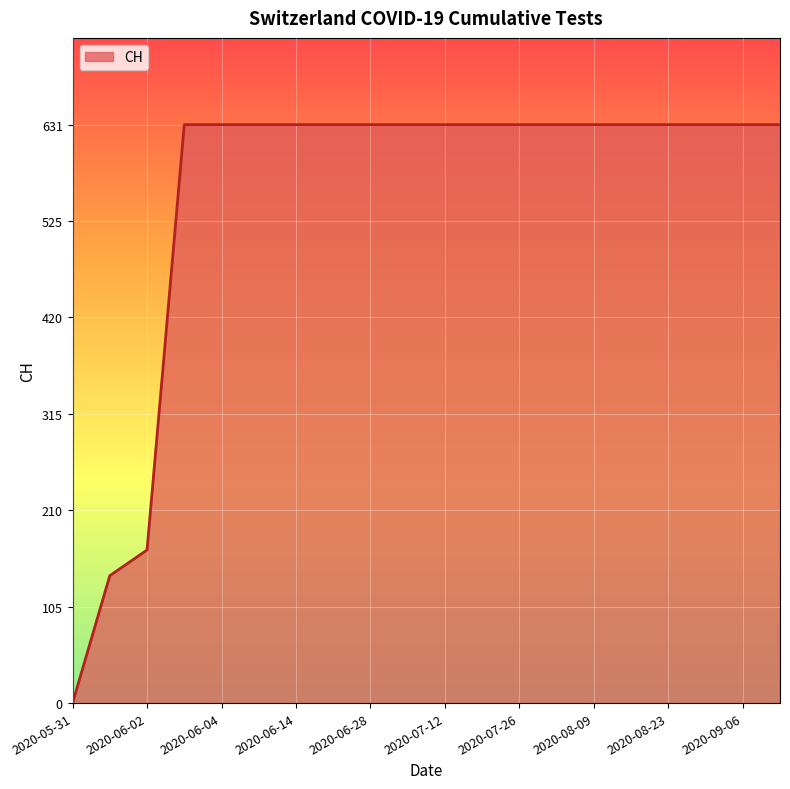

What is the greatest value displayed?

631